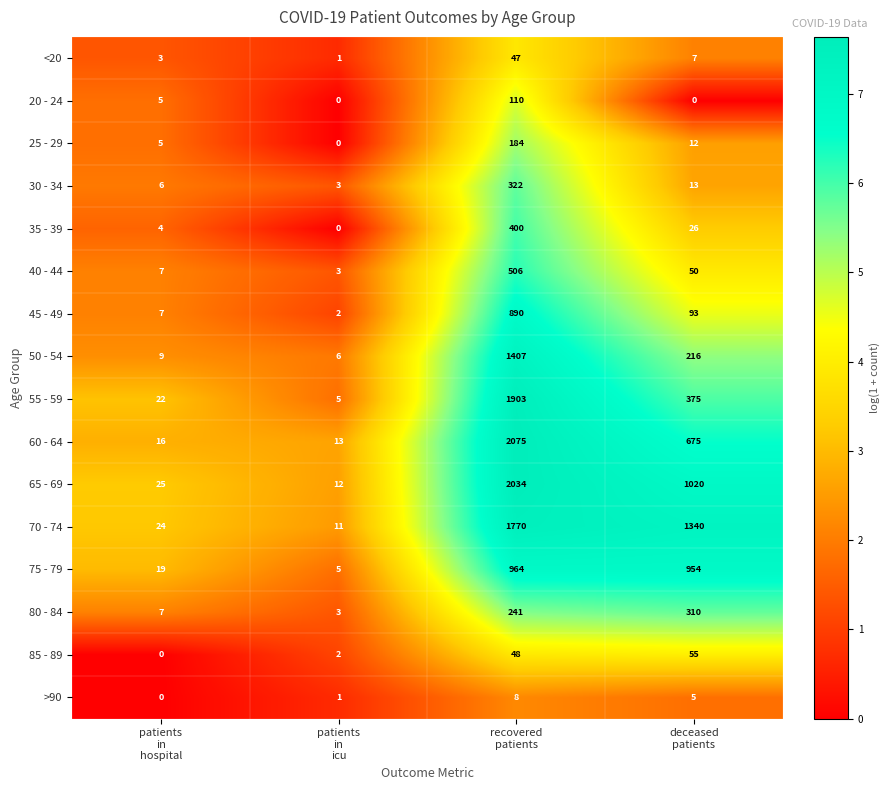

Between patients
in
hospital and patients
in
icu, which series saw the biggest shift?

55 - 59